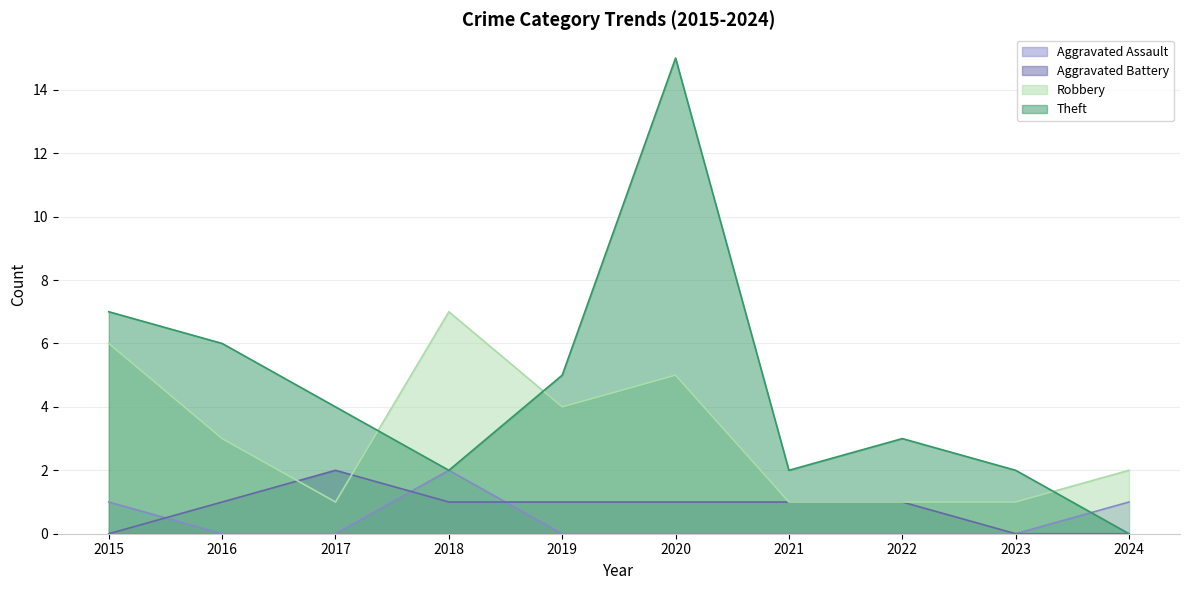

The Theft series shows 2 at 2023. True or false?

True